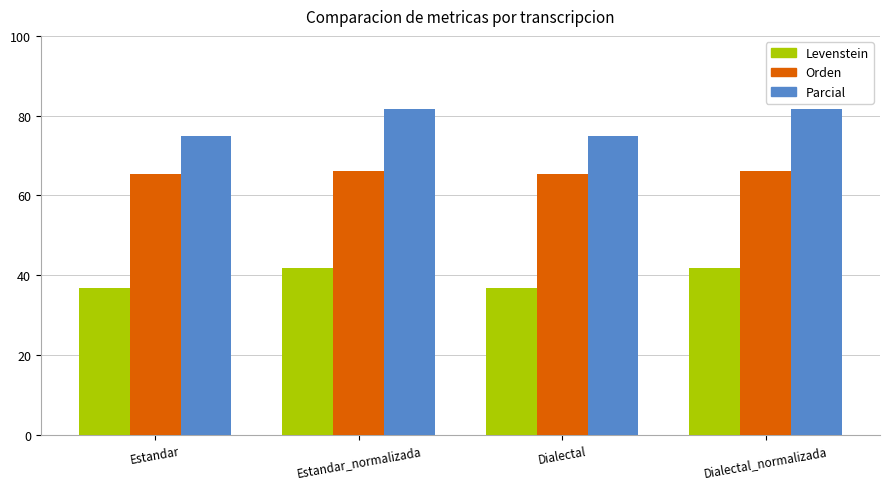

What is the difference between the Orden values at Estandar and Dialectal_normalizada?

0.9